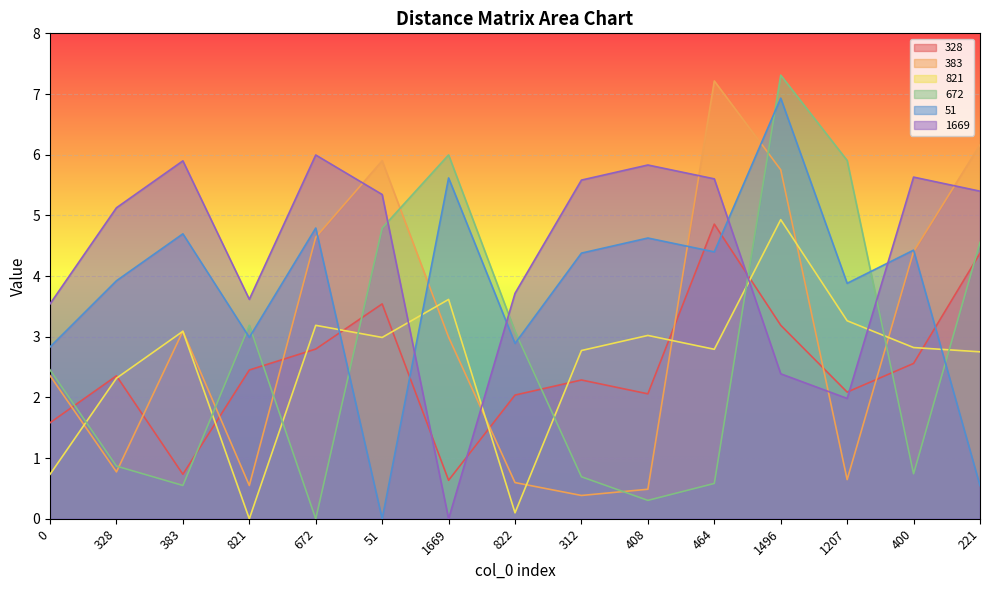

Where is the first local minimum for 383?

328